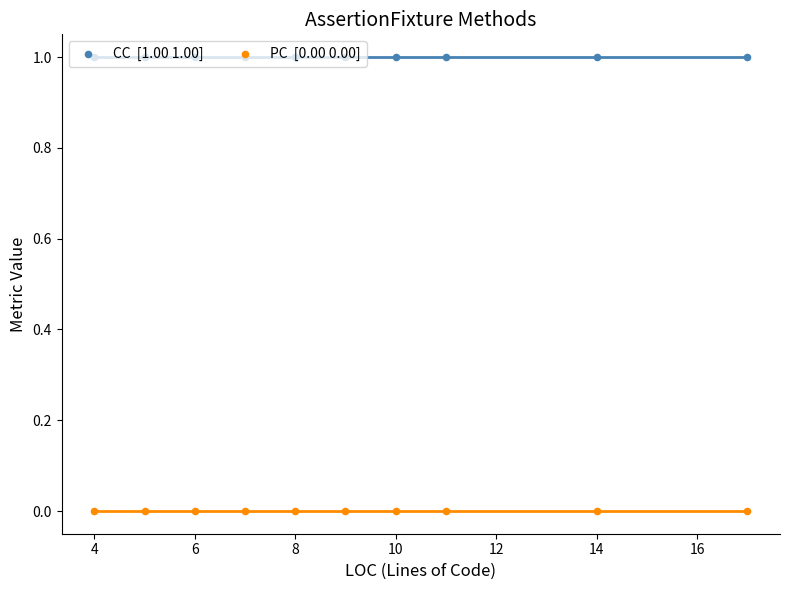

What are all the series names shown in the legend?

CC  [1.00 1.00], PC  [0.00 0.00]